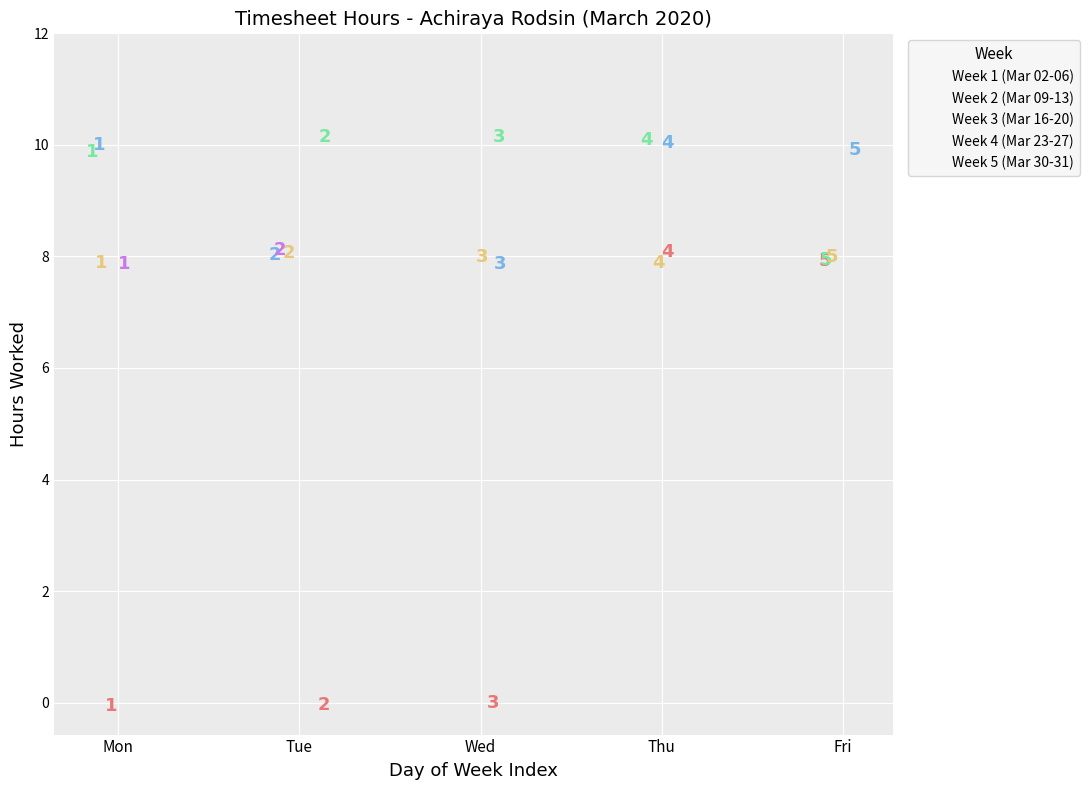

What are all the series names shown in the legend?

Week 1 (Mar 02-06), Week 2 (Mar 09-13), Week 3 (Mar 16-20), Week 4 (Mar 23-27), Week 5 (Mar 30-31)